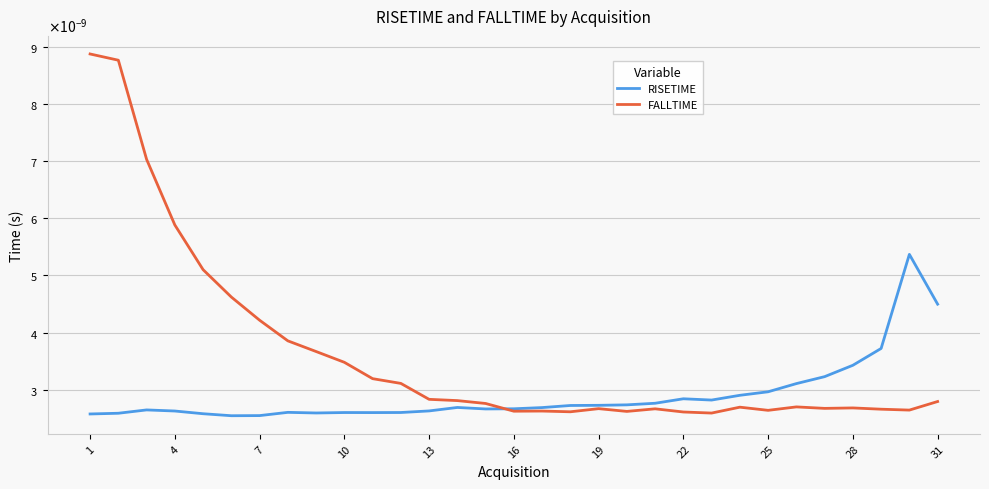

True or false: RISETIME and FALLTIME intersect in this chart.

True